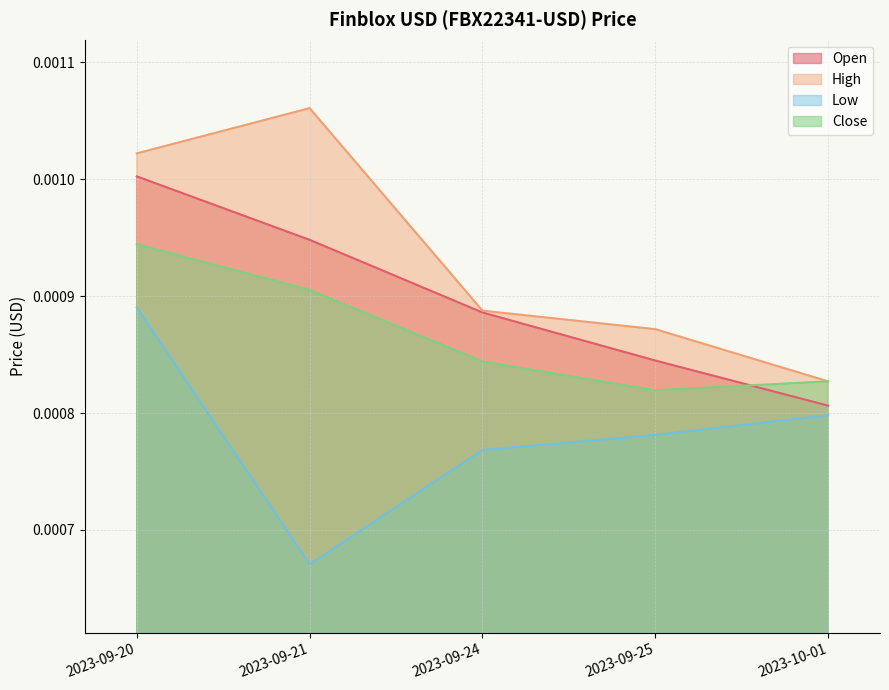

True or false: High has more than 2 points higher than both neighbors.

False